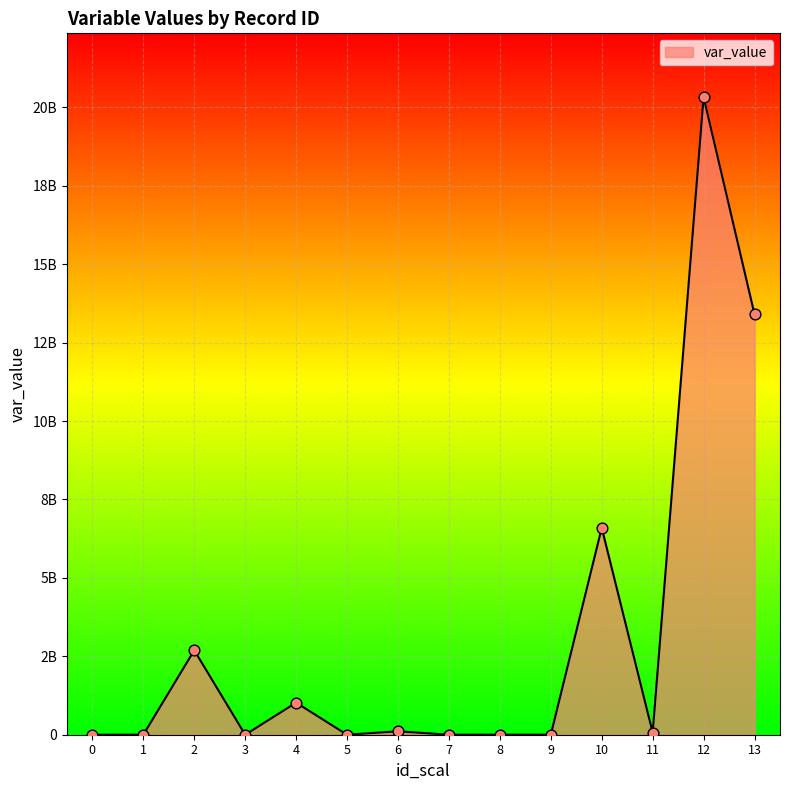

Approximately how many times larger is the value at 12 compared to 1?

50818.3